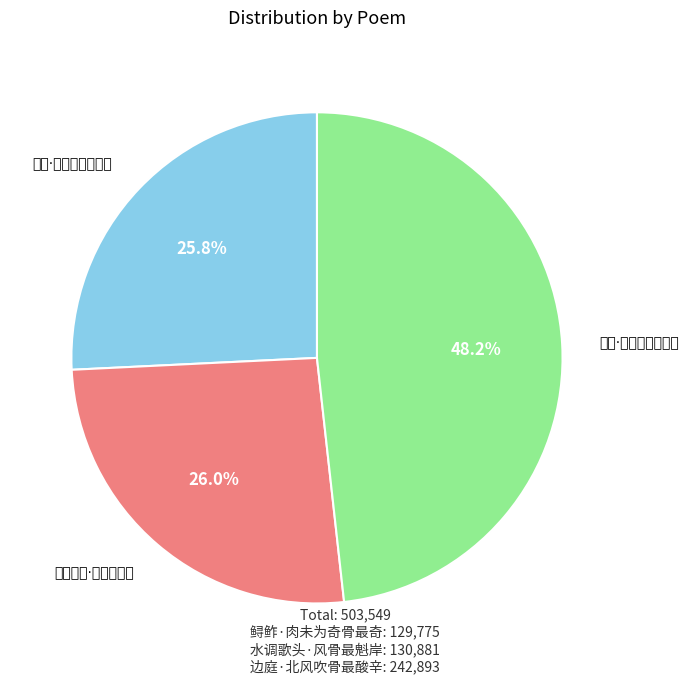

Combined, what portion of the pie is 水调歌头·风骨最魁岸 and 鲟鲊·肉未为奇骨最奇?

51.8%